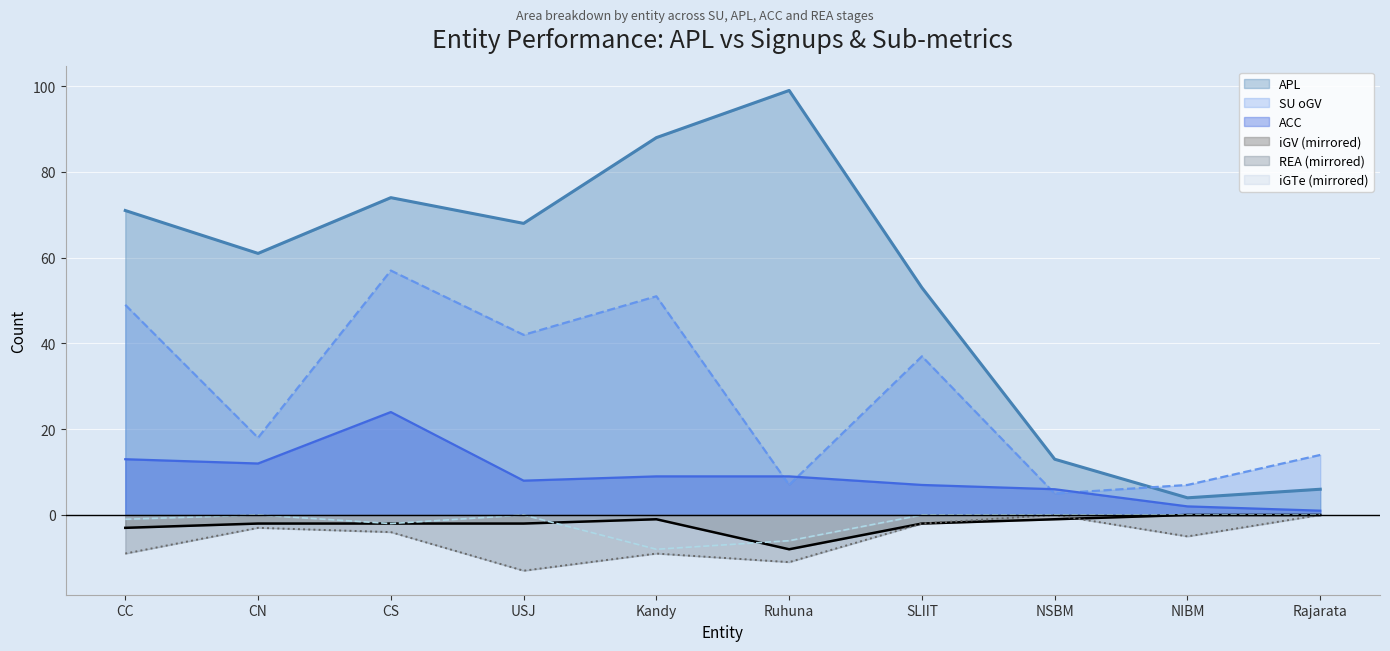

What is the average value of the APL series?

54